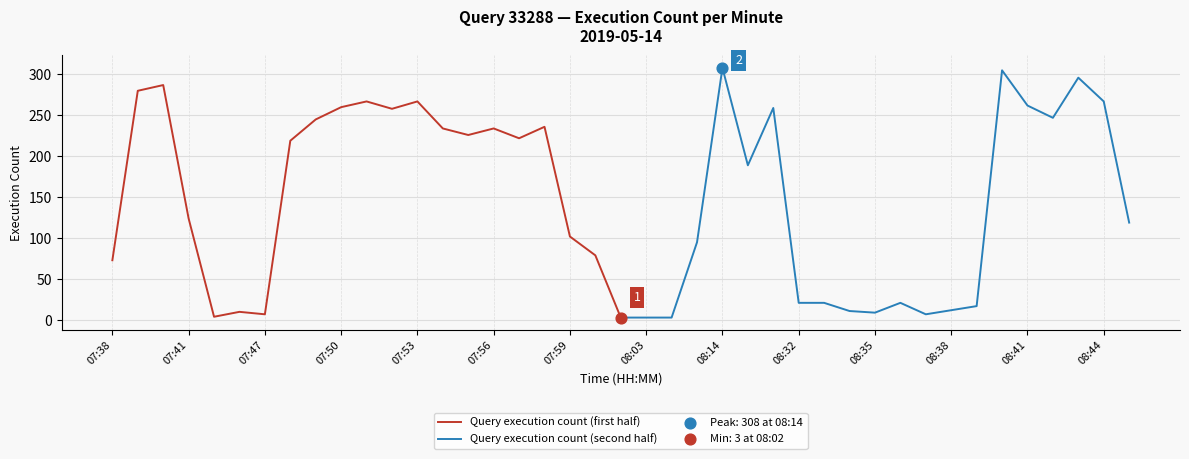

Is it true that Query execution count (first half) equals 443 at 07:50?

False